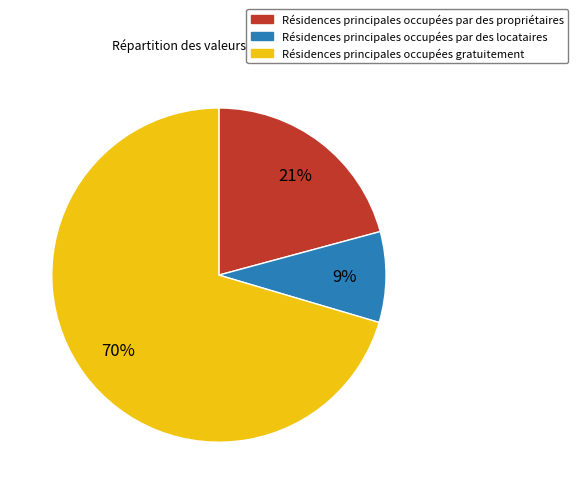

Does any single category account for the majority?

Yes